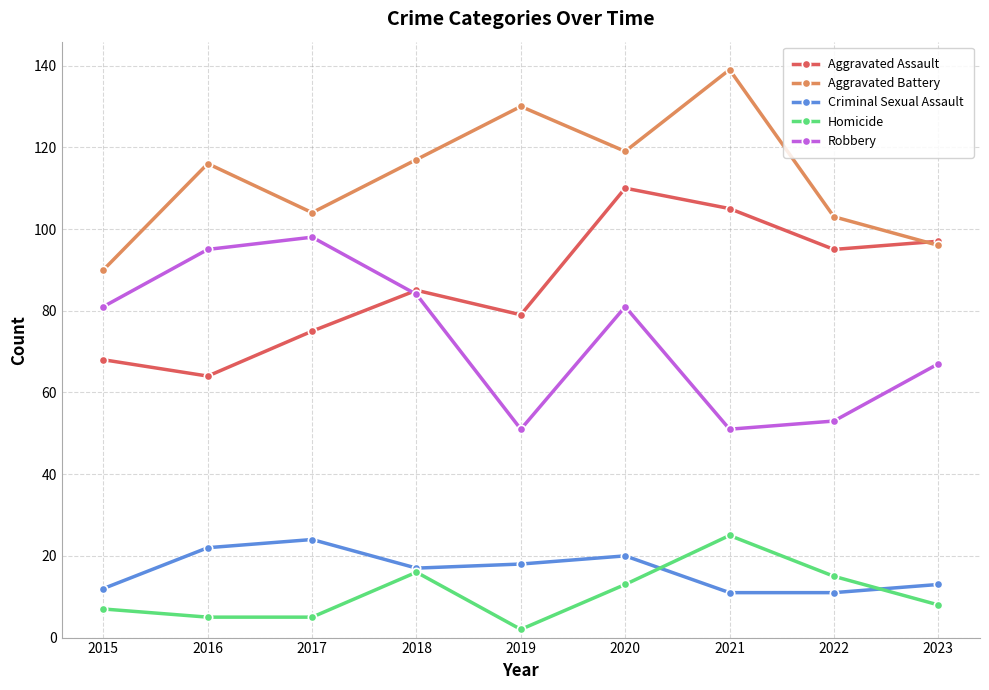

What is the approximate value of Aggravated Battery at 2023?

96